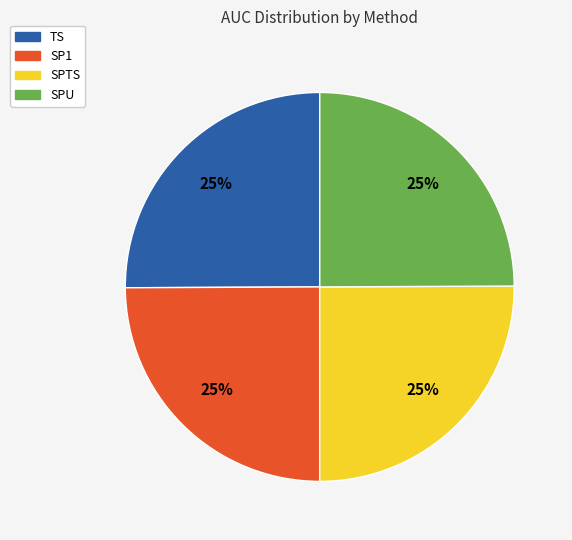

To the nearest percent, what is the average slice percentage?

25%